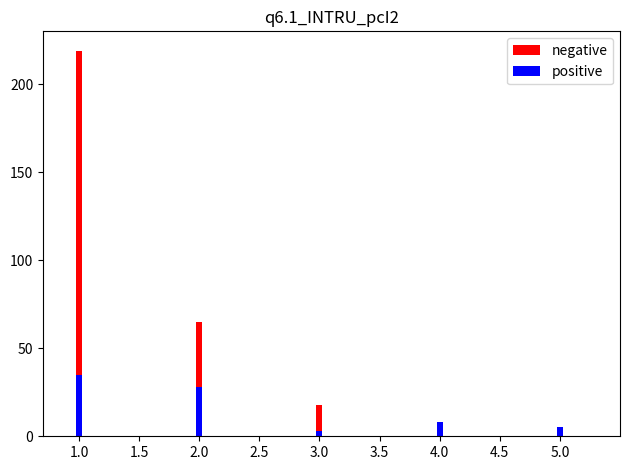

How many values in the positive series exceed 8?

2